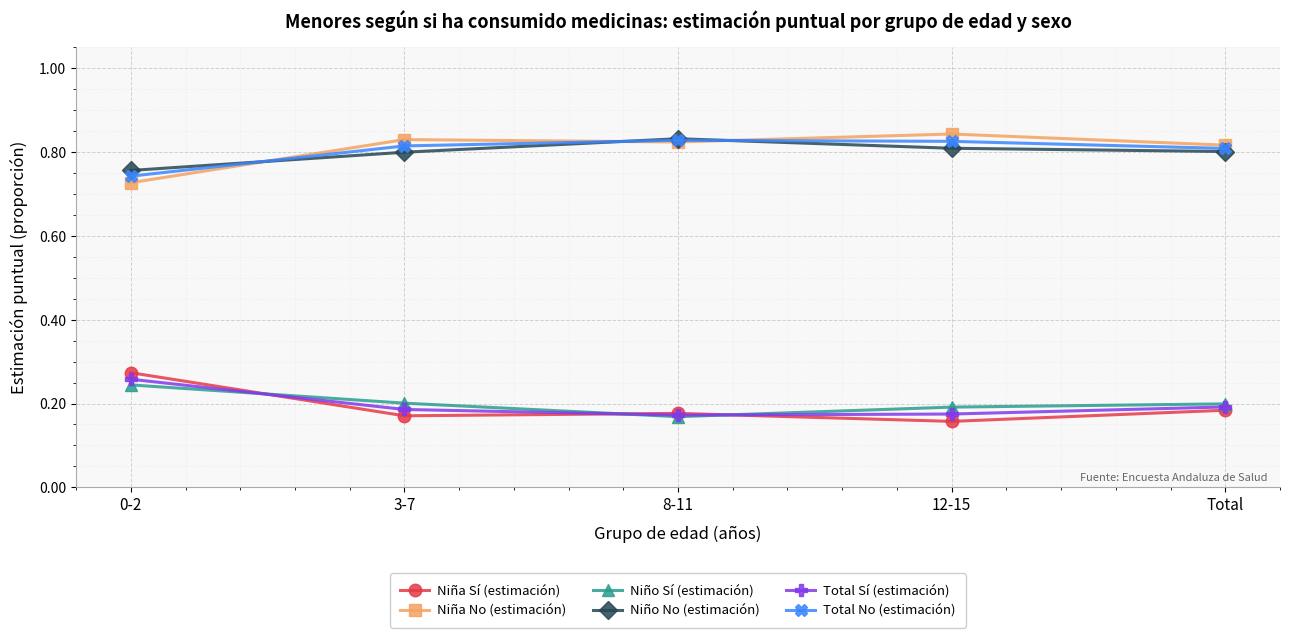

Which category has the highest value in the Niña Sí (estimación) series?

0-2